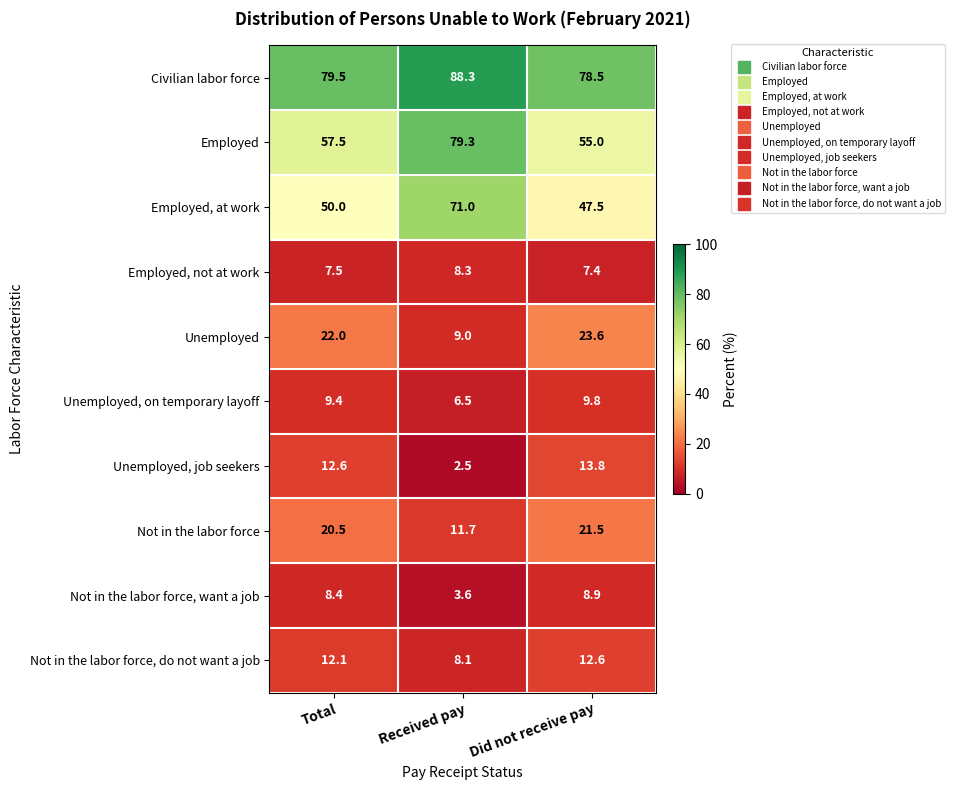

Rank the series by their maximum value, from highest to lowest.

Civilian labor force, Employed, Employed, at work, Unemployed, Not in the labor force, Unemployed, job seekers, Not in the labor force, do not want a job, Unemployed, on temporary layoff, Not in the labor force, want a job, Employed, not at work